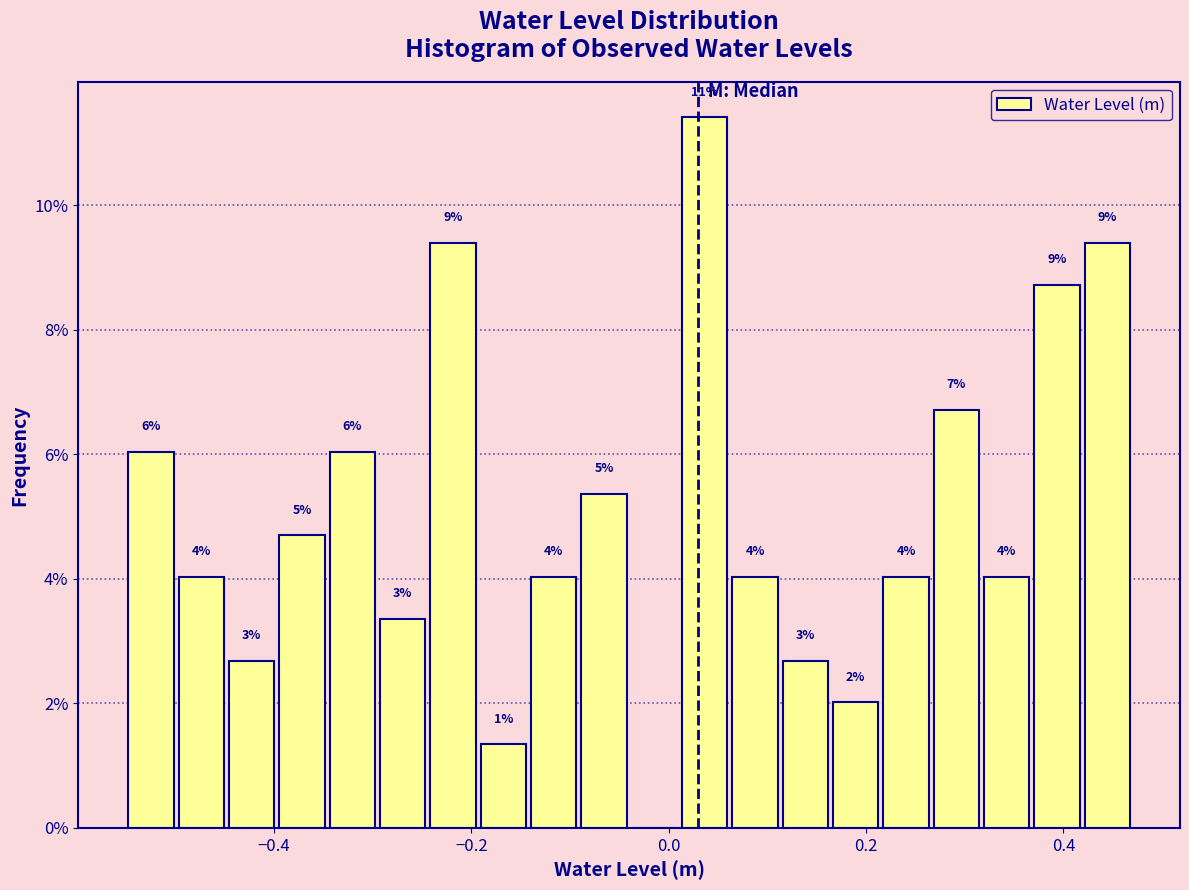

Around what value on the x-axis is the tallest bar? Give the approximate position of its centre, as read against the axis.

0.04